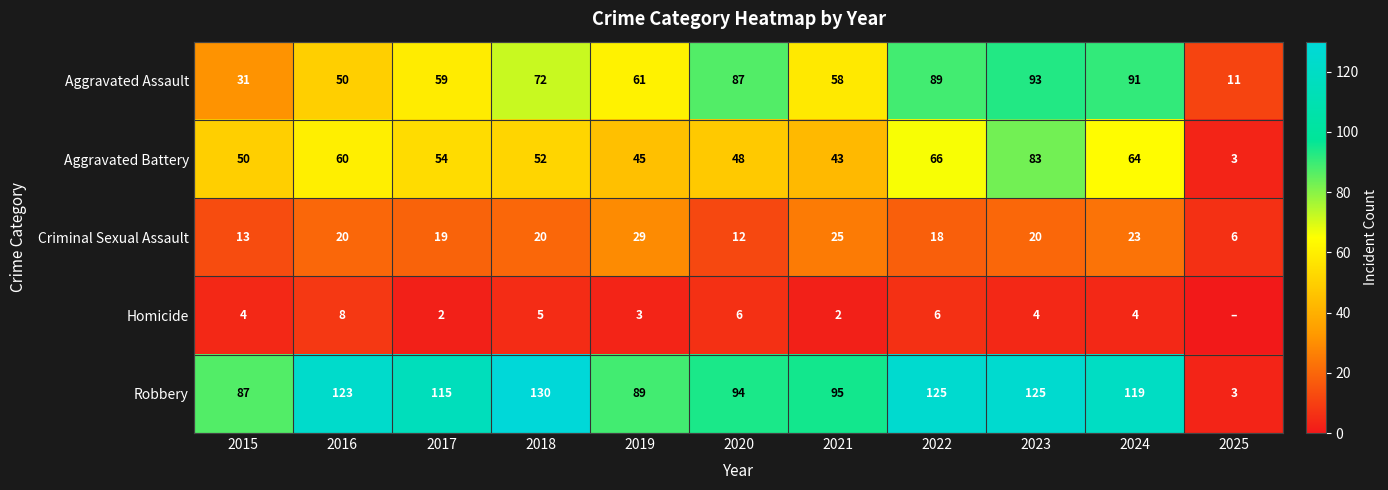

What is the minimum value for Robbery?

3